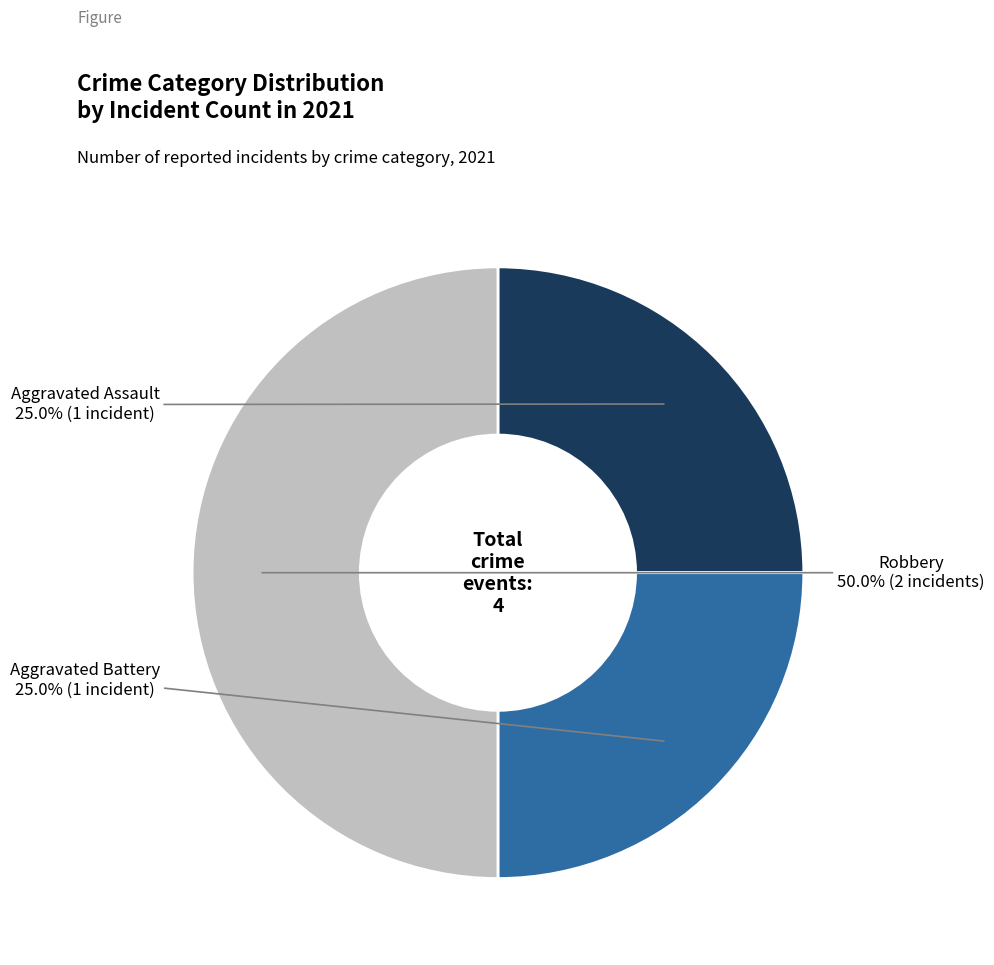

Which category has the biggest portion of the pie?

Robbery